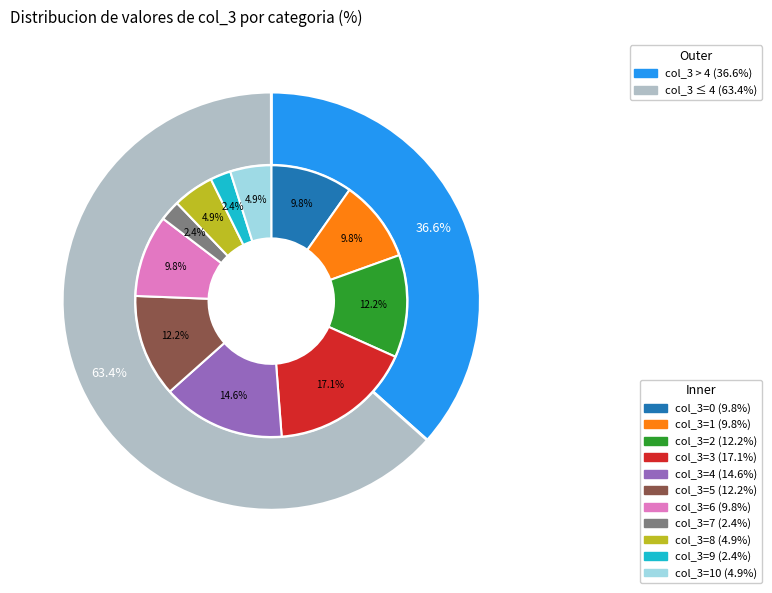

Count the number of slices in the pie.

11